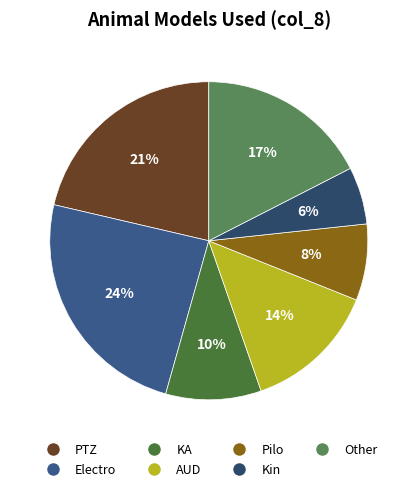

How many slices are in this pie chart?

7